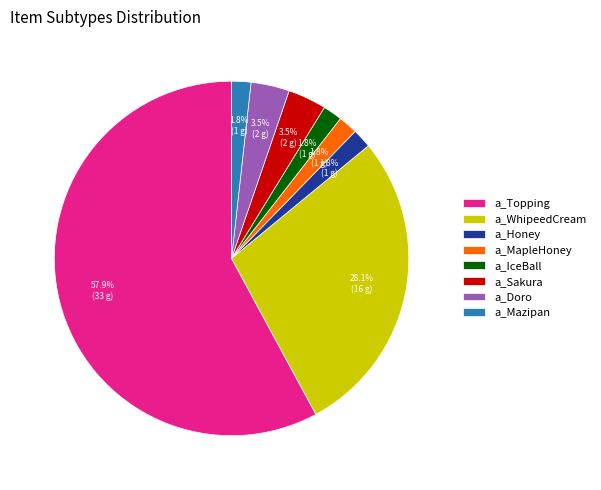

Is the sum of a_Topping and a_IceBall greater than half?

Yes